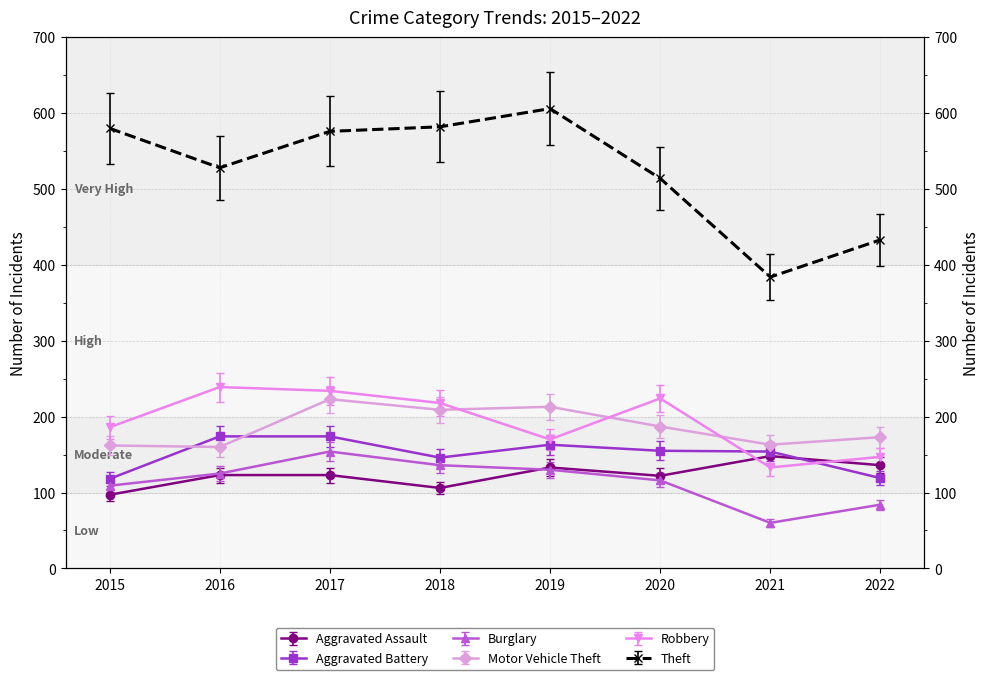

How many data points in Theft are less than 576?

4